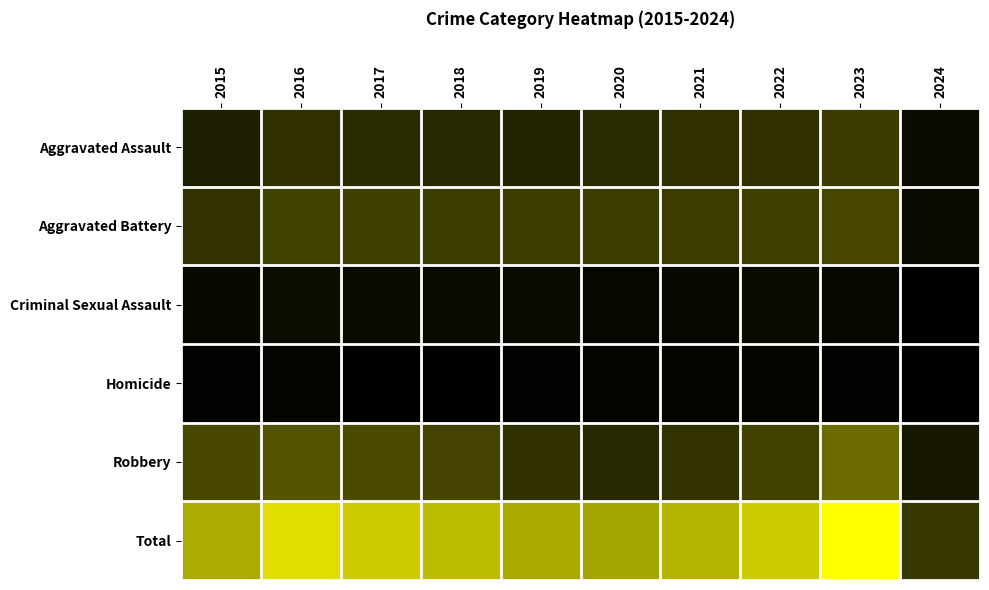

Between 2023 and 2021, which is larger?

2023